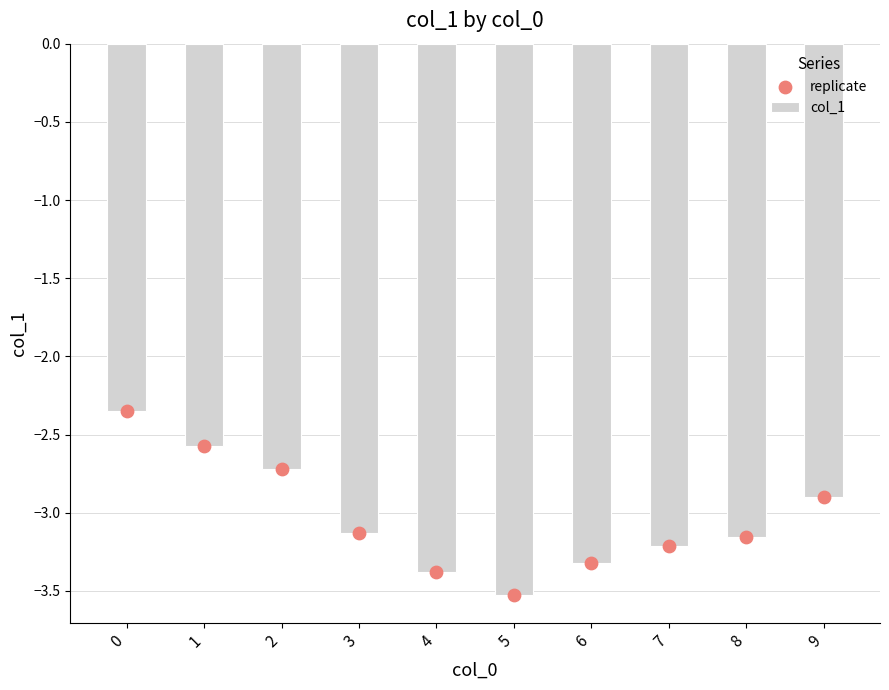

Which series contains the lowest Y value?

col_1